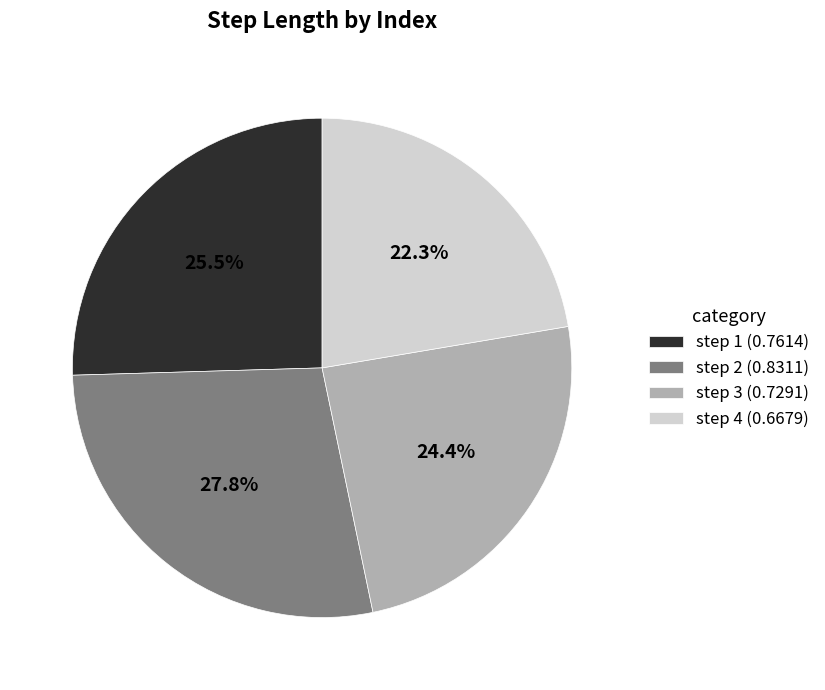

Rank the categories by value from highest to lowest.

step 2 (0.8311), step 1 (0.7614), step 3 (0.7291), step 4 (0.6679)